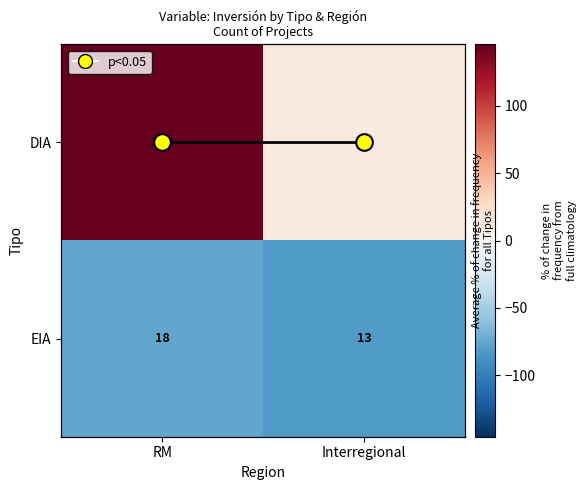

Which series has the largest total across all categories?

DIA